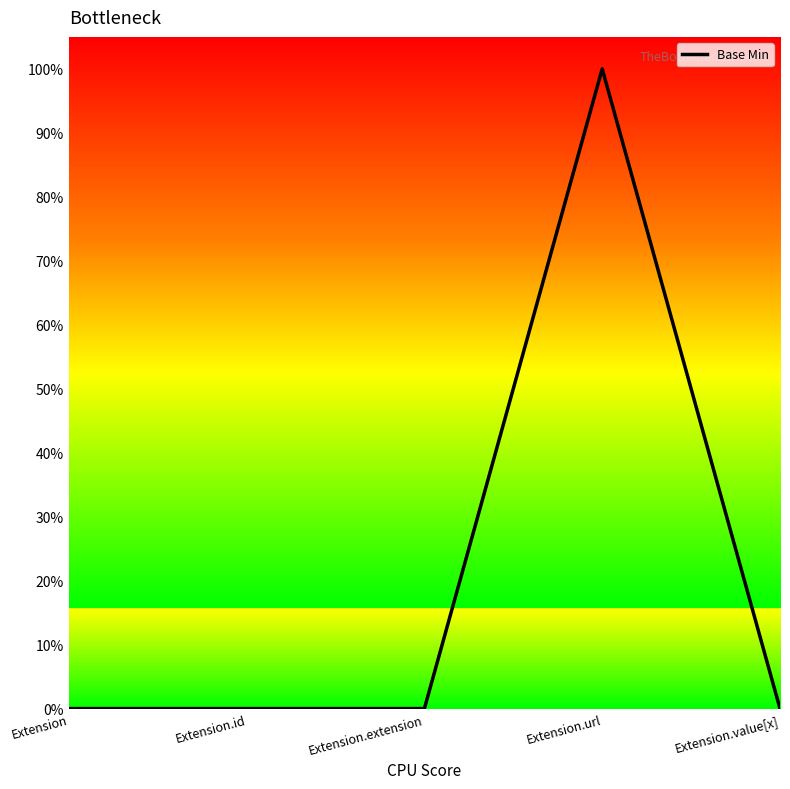

Reading left to right, list all the values displayed in this chart.

0	0	0	1	0